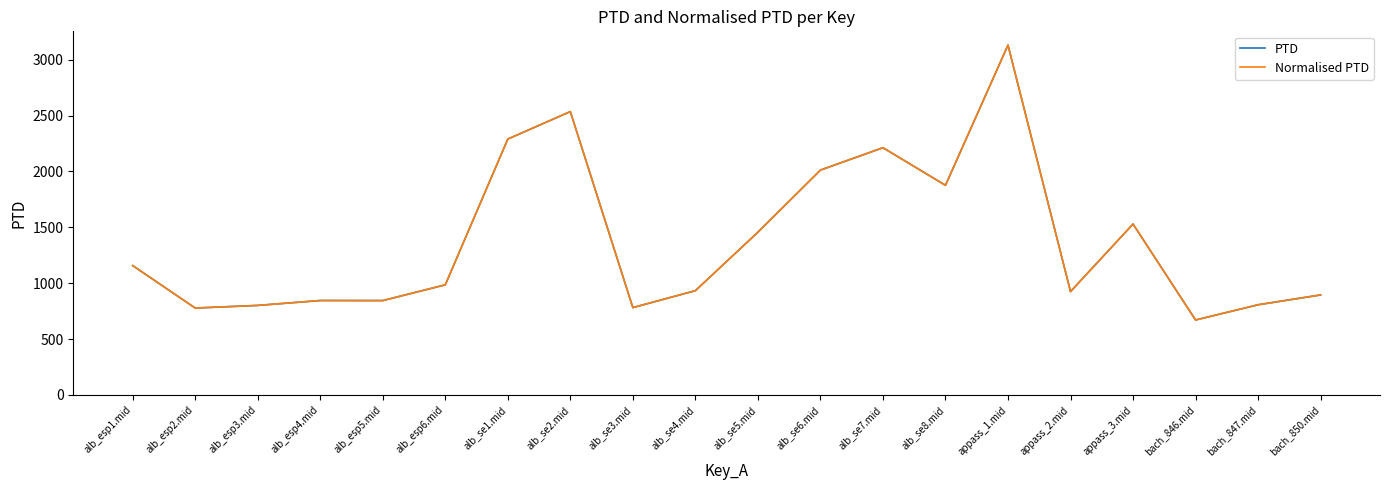

Is this an area chart (filled region under the line)?

No